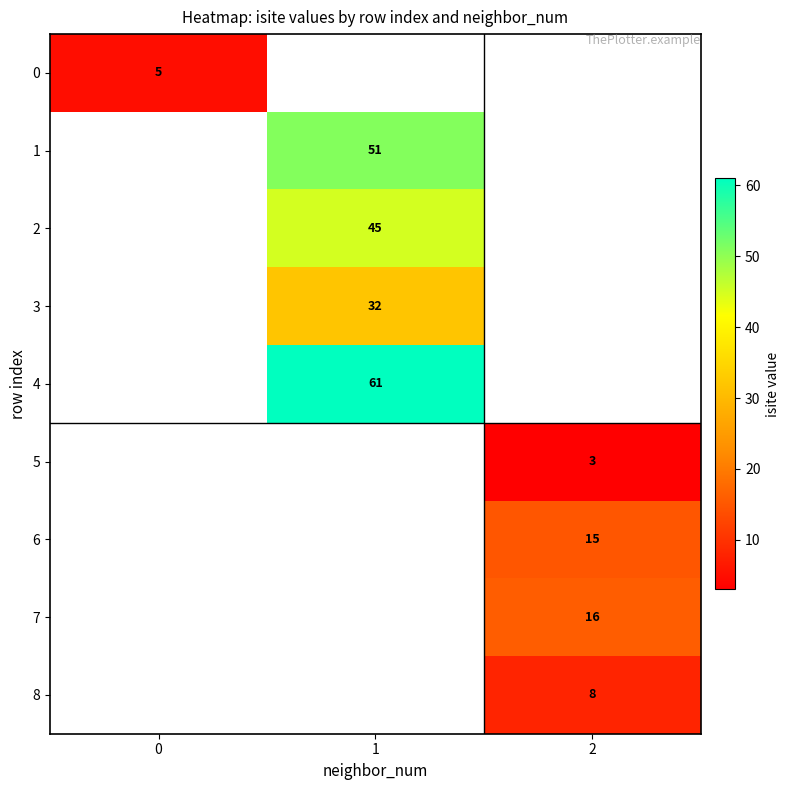

The value of 1 at 1 is 51. True or false?

True